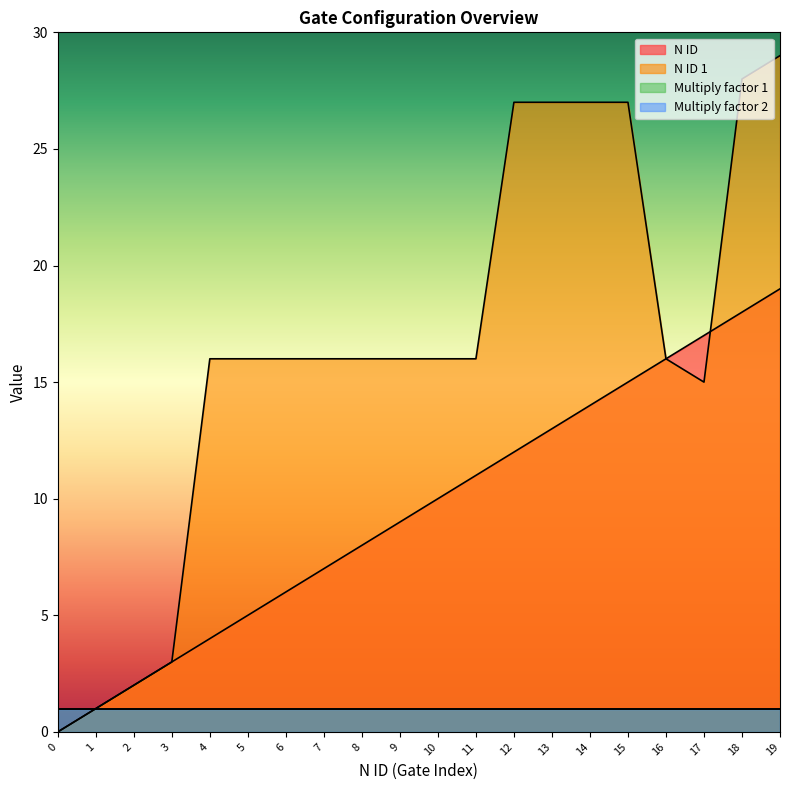

At how many categories does at least one series exceed 10?

16